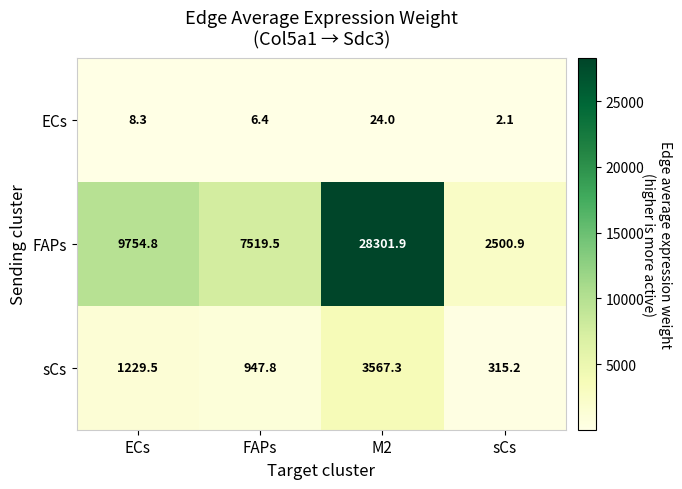

What is the difference between the sCs values at M2 and ECs?

2337.8